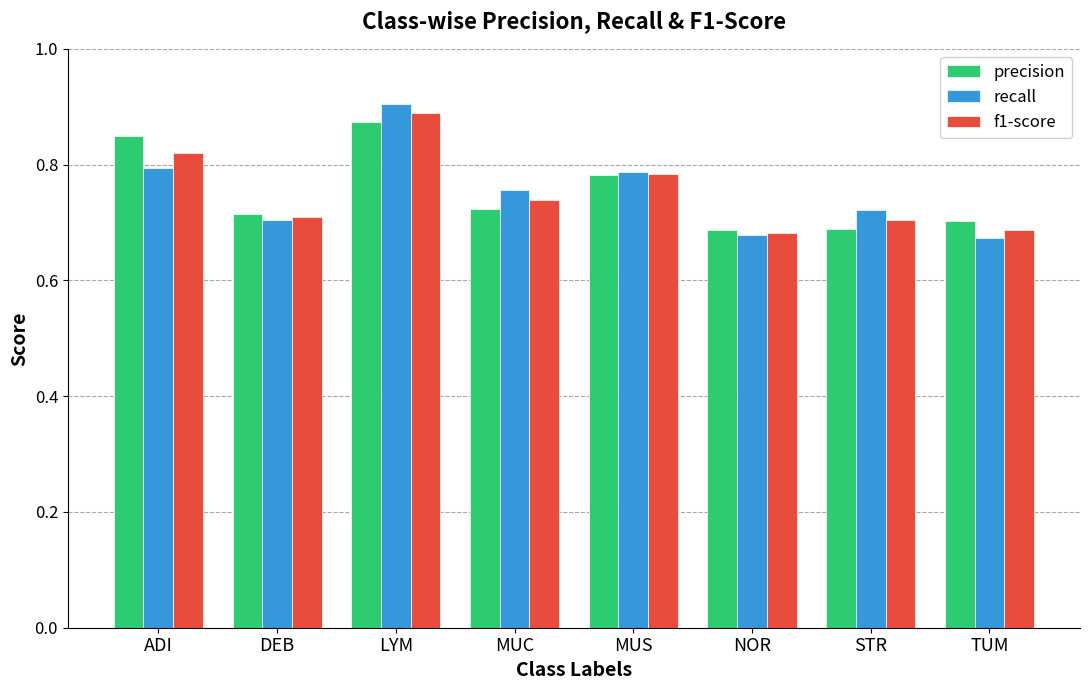

List the series in order of their peak value, lowest first.

precision, f1-score, recall